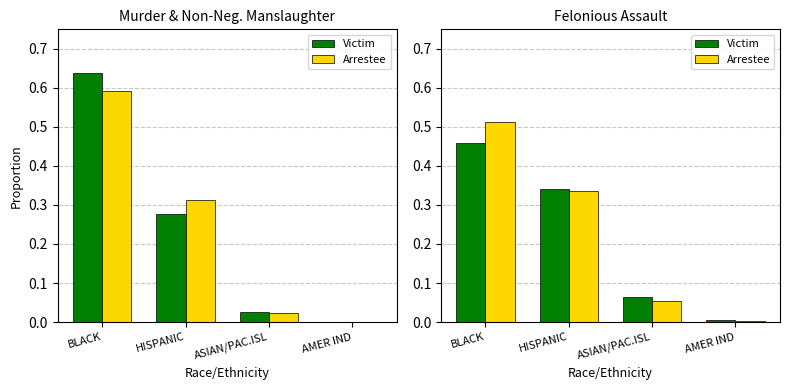

Which series has the largest total across all categories?

Arrestee